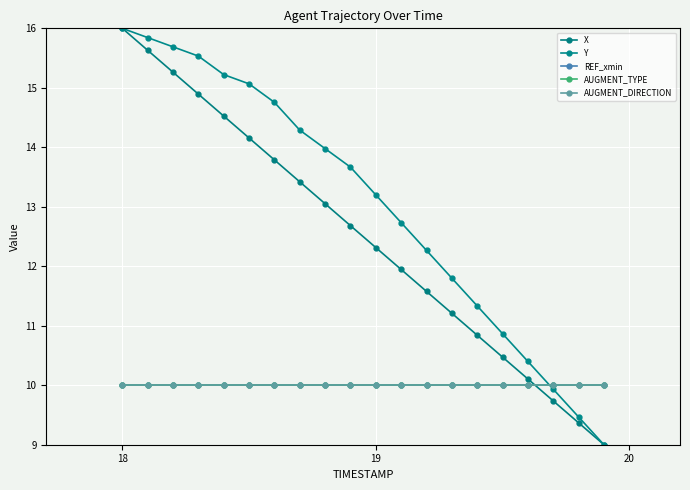

Does the chart have visible grid lines?

Yes